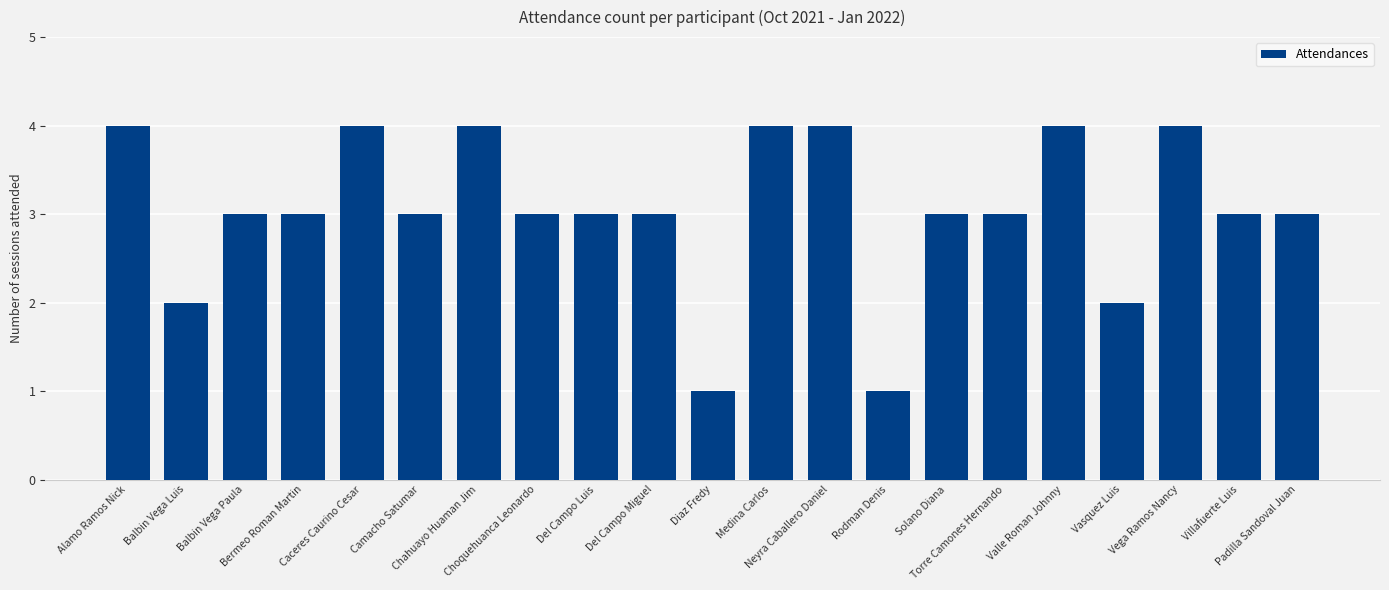

What is the difference between the maximum and minimum values?

3